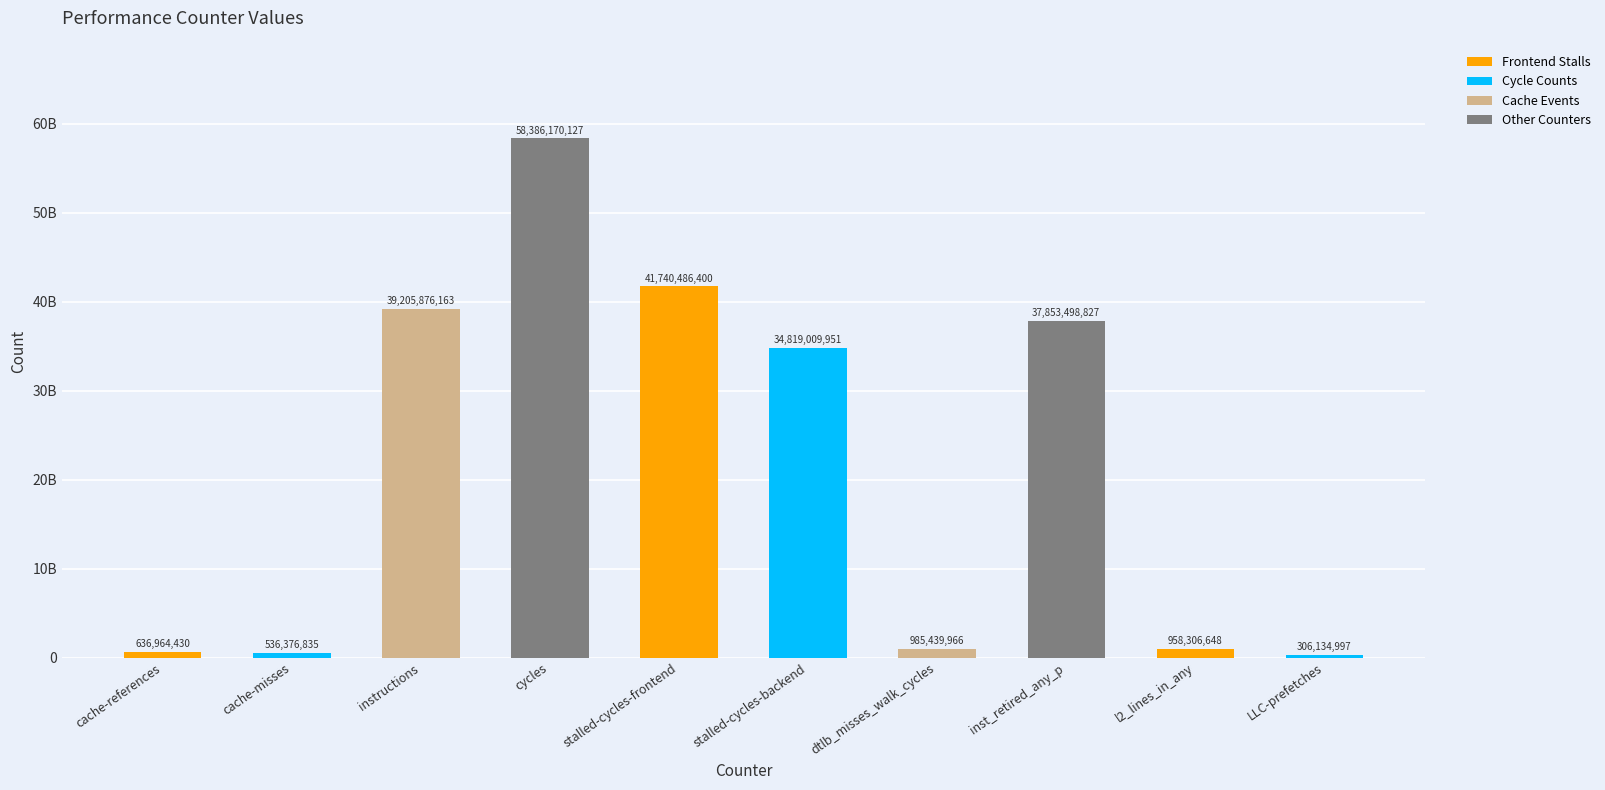

Does the chart contain stacked bars?

No